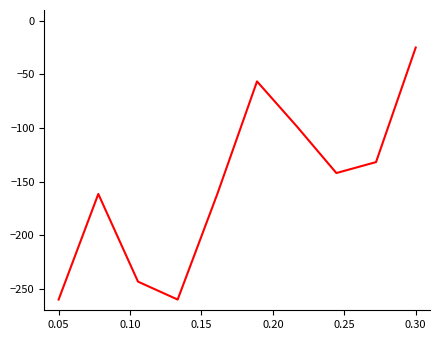

What is the difference between the maximum and minimum values?

235.0